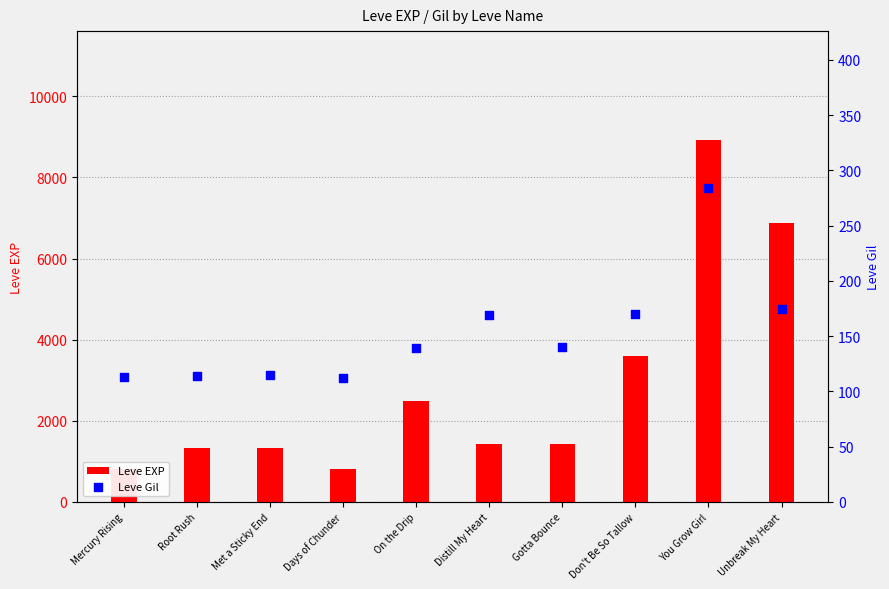

Which series has the largest total across all categories?

Leve EXP